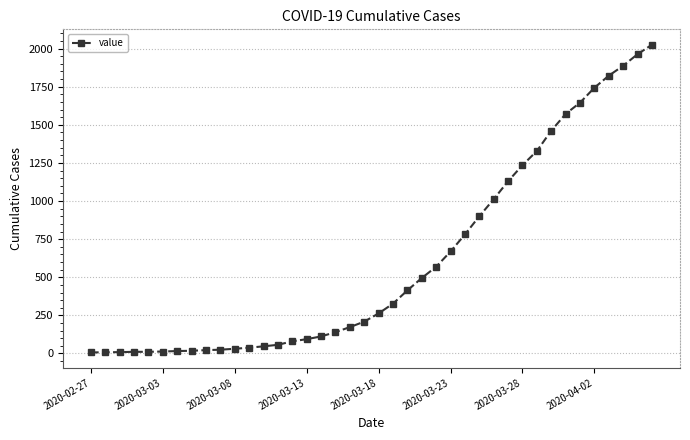

What is the difference between the maximum and minimum values?

2018